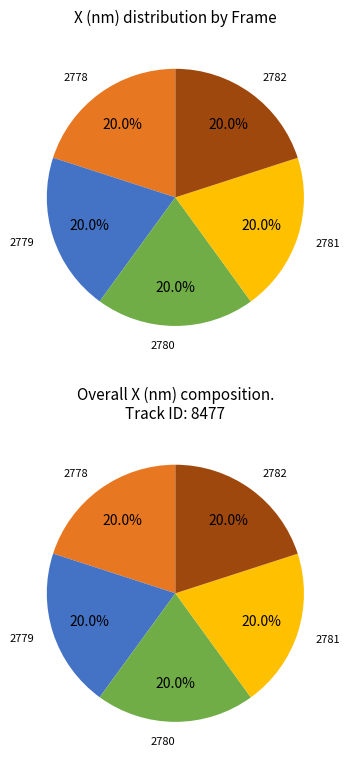

What portion of the pie excludes 2782?

80.0%